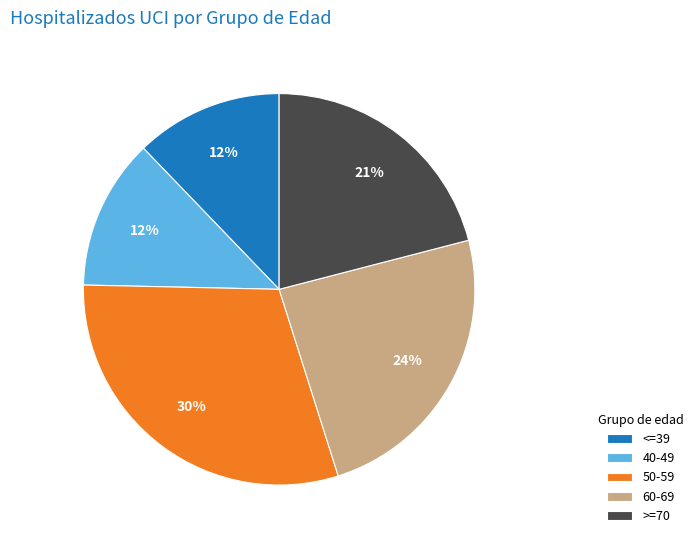

To the nearest percent, what is the average slice percentage?

20%